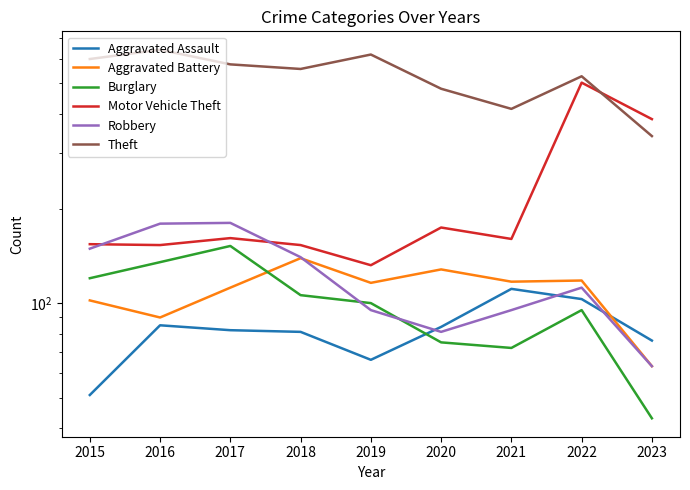

Count the number of data series in this chart.

6